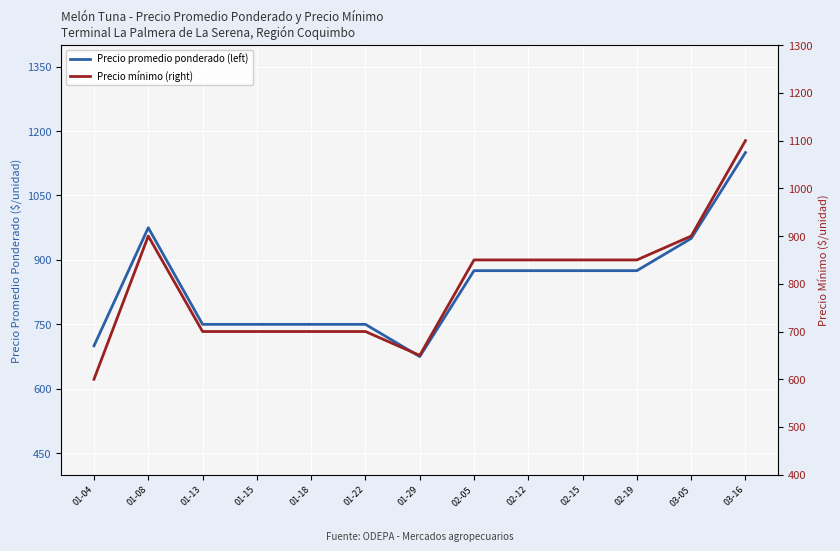

How many values in the Precio promedio ponderado (left) series exceed 875?

3